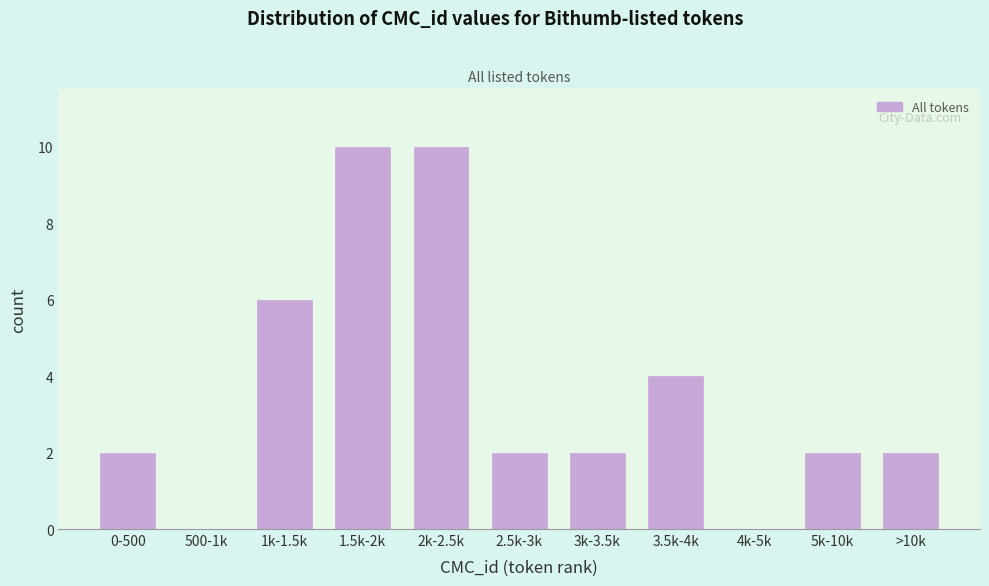

Reading left to right, list all the values displayed in this chart.

0-500=2	500-1k=0	1k-1.5k=6	1.5k-2k=10	2k-2.5k=10	2.5k-3k=2	3k-3.5k=2	3.5k-4k=4	4k-5k=0	5k-10k=2	>10k=2